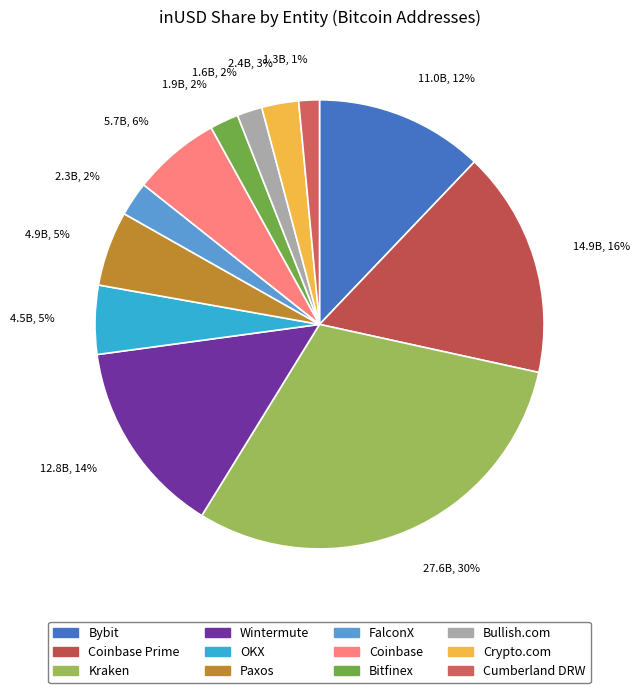

How many slices are in this pie chart?

12